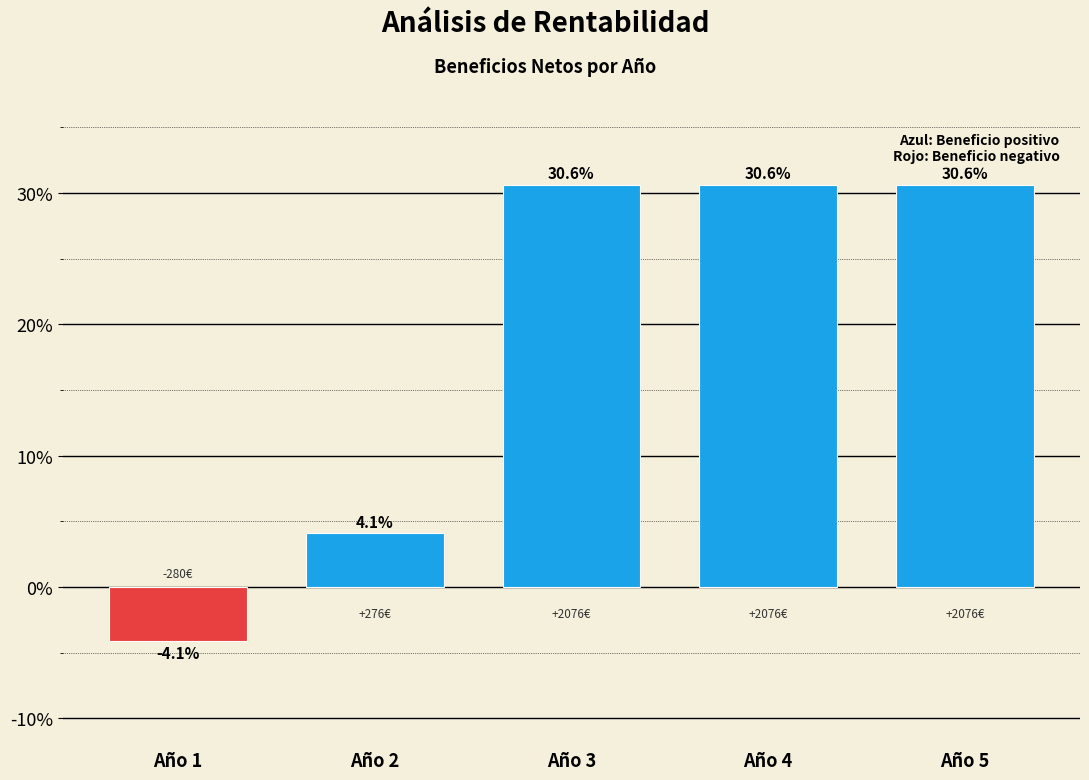

Reading left to right, extract all data points from this chart.

Año 1=-4.1	Año 2=4.1	Año 3=30.6	Año 4=30.6	Año 5=30.6